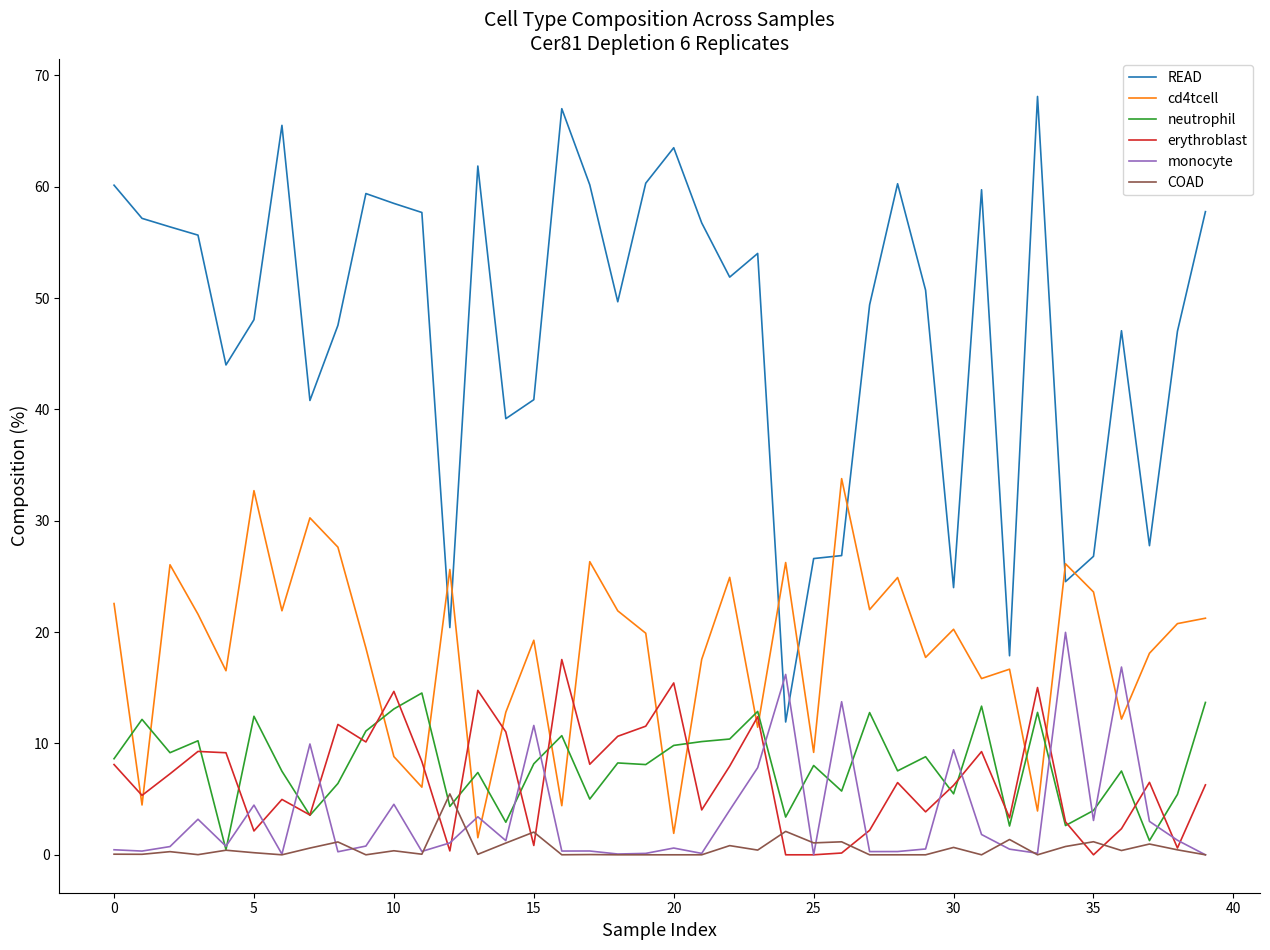

Which series has the widest spread of values?

READ